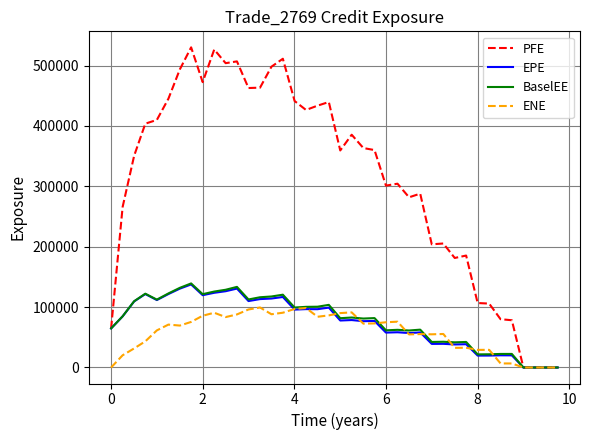

How many categories are shown in the chart?

40